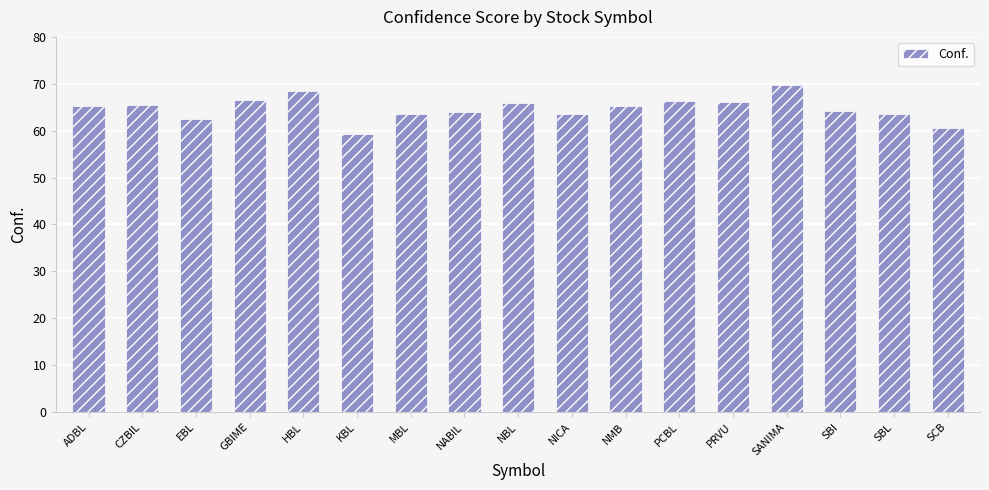

What is the difference between the values at SANIMA and PCBL?

3.4